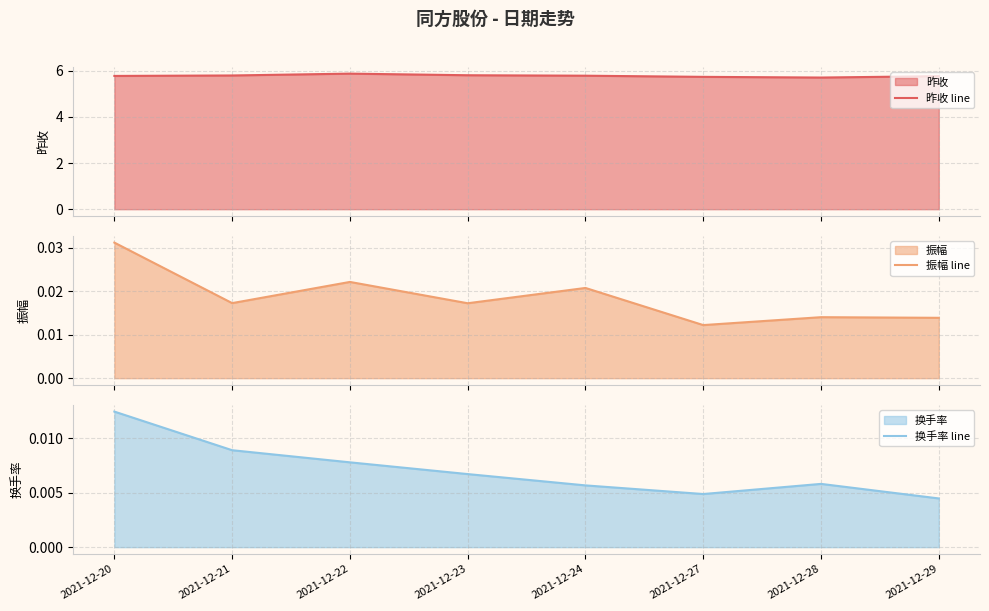

True or false: 昨收 line and 换手率 line intersect in this chart.

False